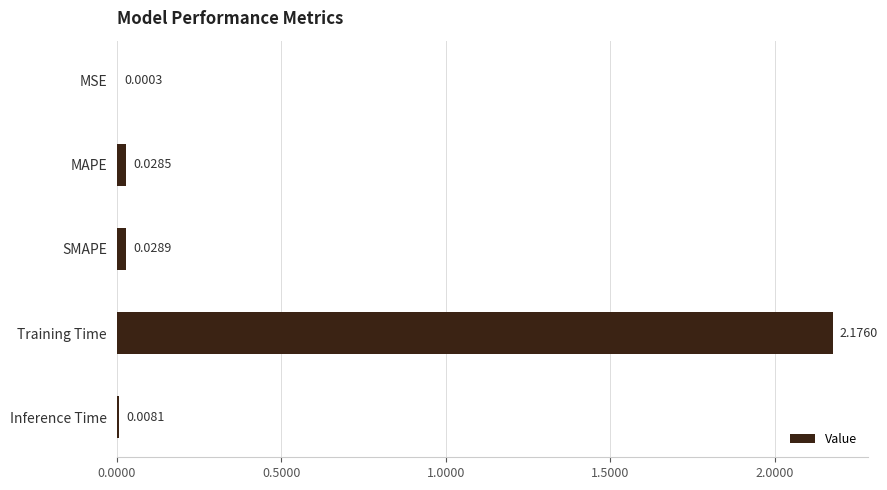

Which label corresponds to the largest value in the chart?

Training Time